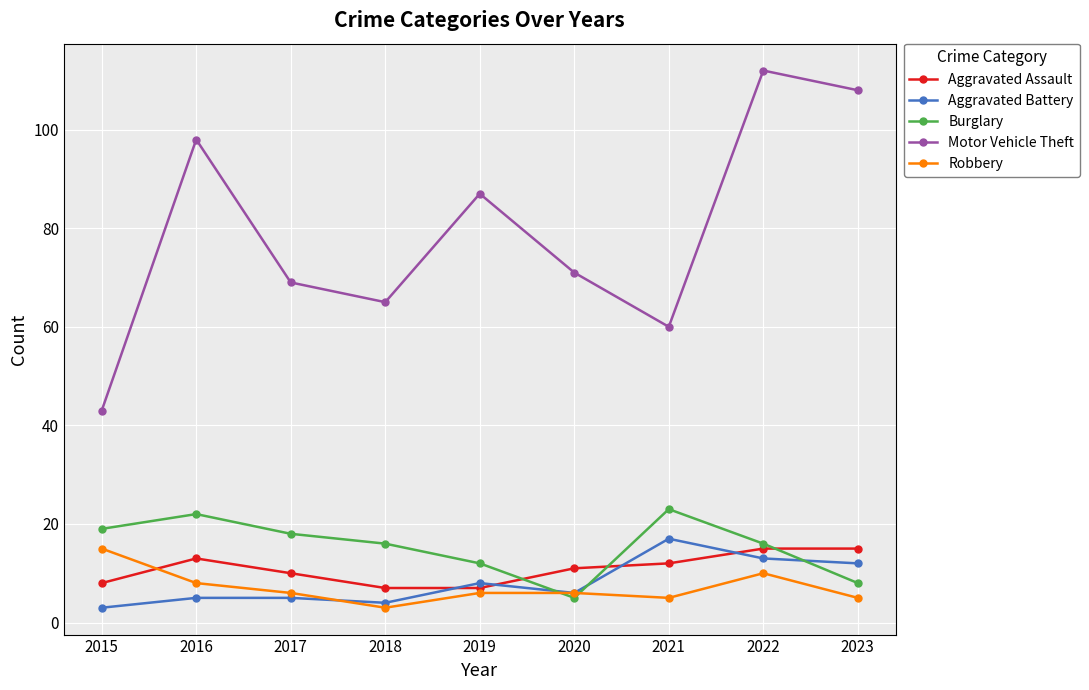

Between 2017 and 2021, which series saw the biggest shift?

Aggravated Battery